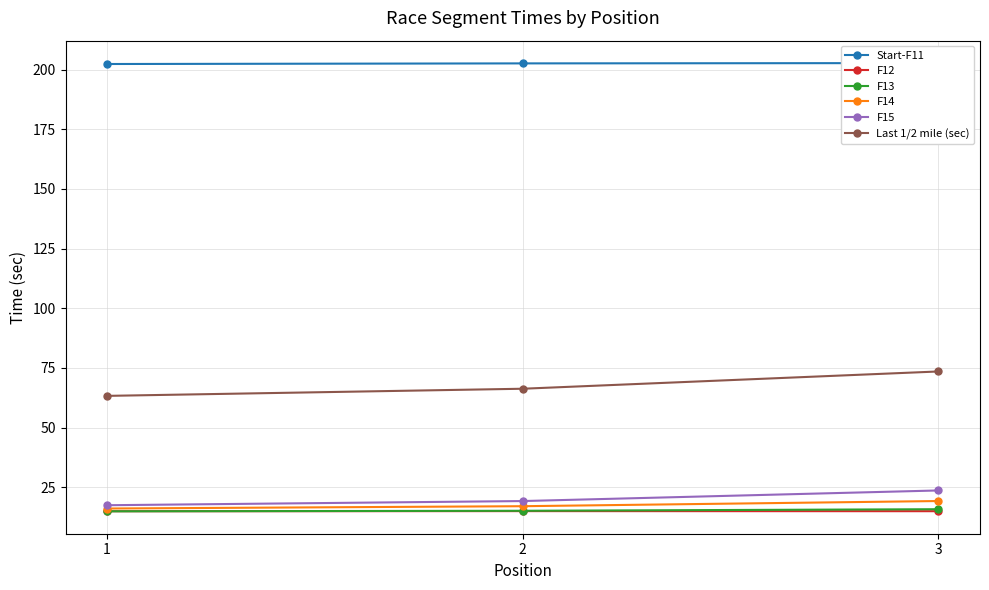

What is the value of the Start-F11 point at the 2nd from the left?

202.6